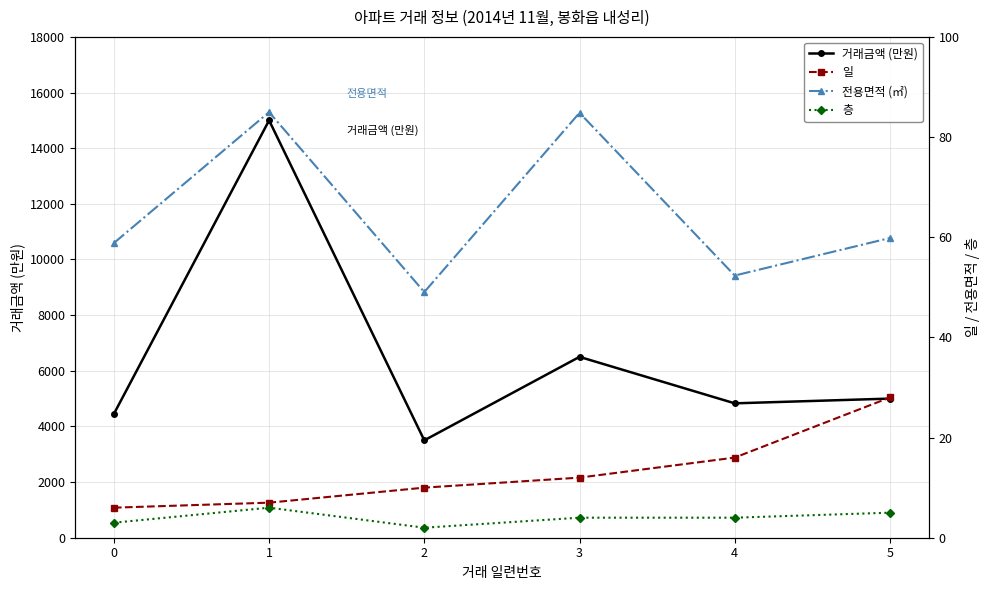

How many interior local valleys does the 거래금액 (만원) series have?

2